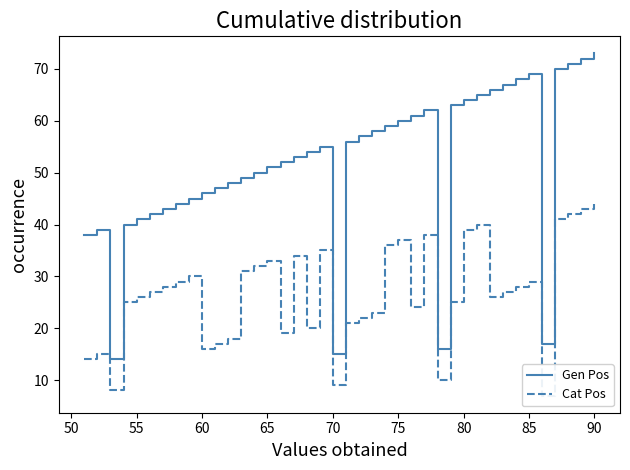

How many lines are shown in the chart?

2